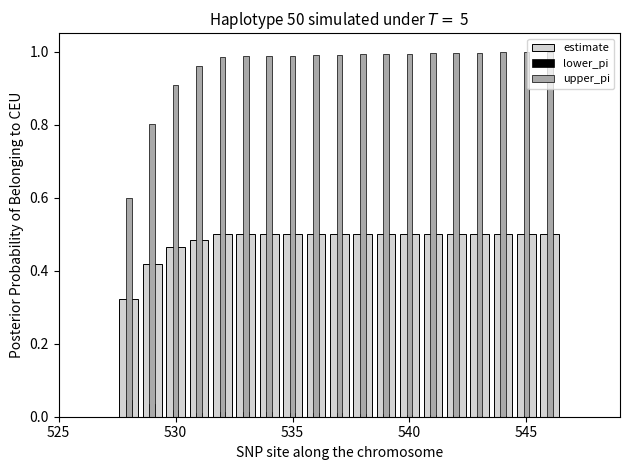

Reading left to right, extract all data points from this chart.

estimate: 0.3	0.4	0.5	0.5	0.5	0.5	0.5	0.5	0.5	0.5	0.5	0.5	0.5	0.5	0.5	0.5	0.5	0.5	0.5
lower_pi: 0.0	0.0	0.0	0.0	0.0	0.0	0.0	0.0	0.0	0.0	0.0	0.0	0.0	0.0	0.0	0.0	0.0	0.0	0.0
upper_pi: 0.6	0.8	0.9	1.0	1.0	1.0	1.0	1.0	1.0	1.0	1.0	1.0	1.0	1.0	1.0	1.0	1.0	1.0	1.0